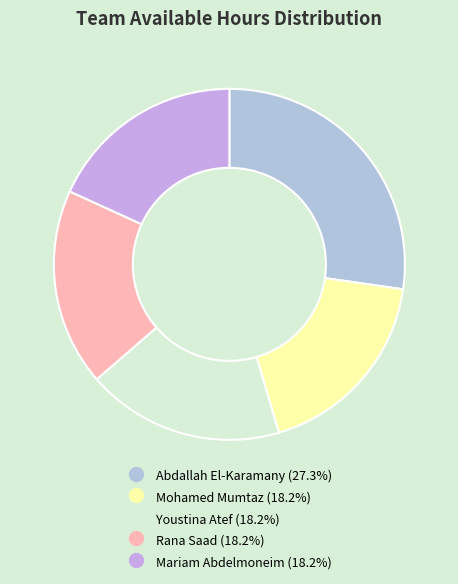

What is the largest slice in the pie chart?

Abdallah El-Karamany